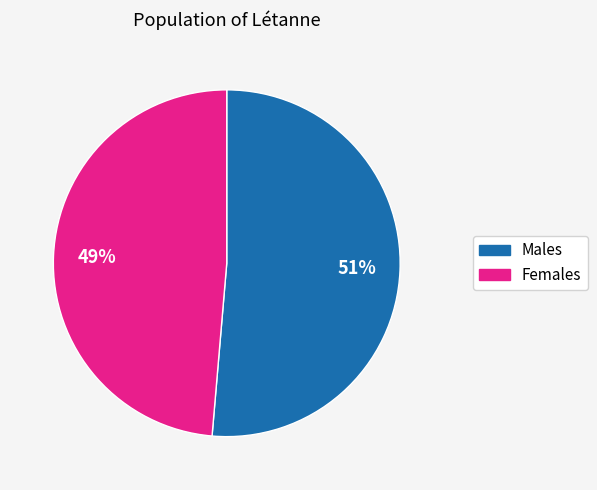

How many segments does this pie chart have?

2